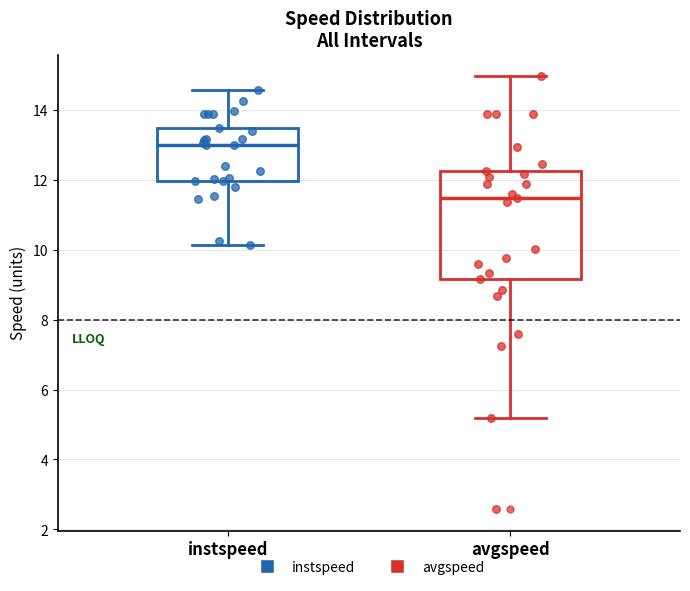

Reading left to right, transcribe this box plot: for each box, give where its median line is, the range the box spans, and where its two whiskers end, as read against the y-axis. The values are not printed on the chart, so give them approximately, as read against the axis.

instspeed: median 13.0, box 12.0 to 13.4, whiskers 10.2 to 14.6
avgspeed: median 11.4, box 9.2 to 12.2, whiskers 5.2 to 15.0